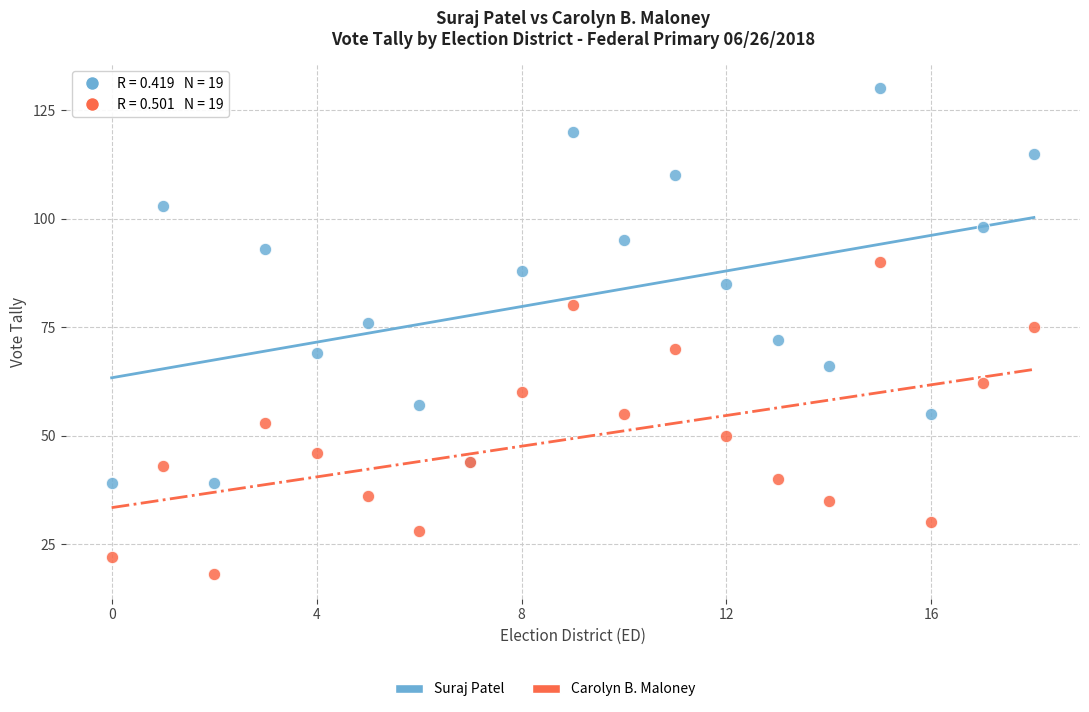

Which series contains the lowest Y value?

Carolyn B. Maloney